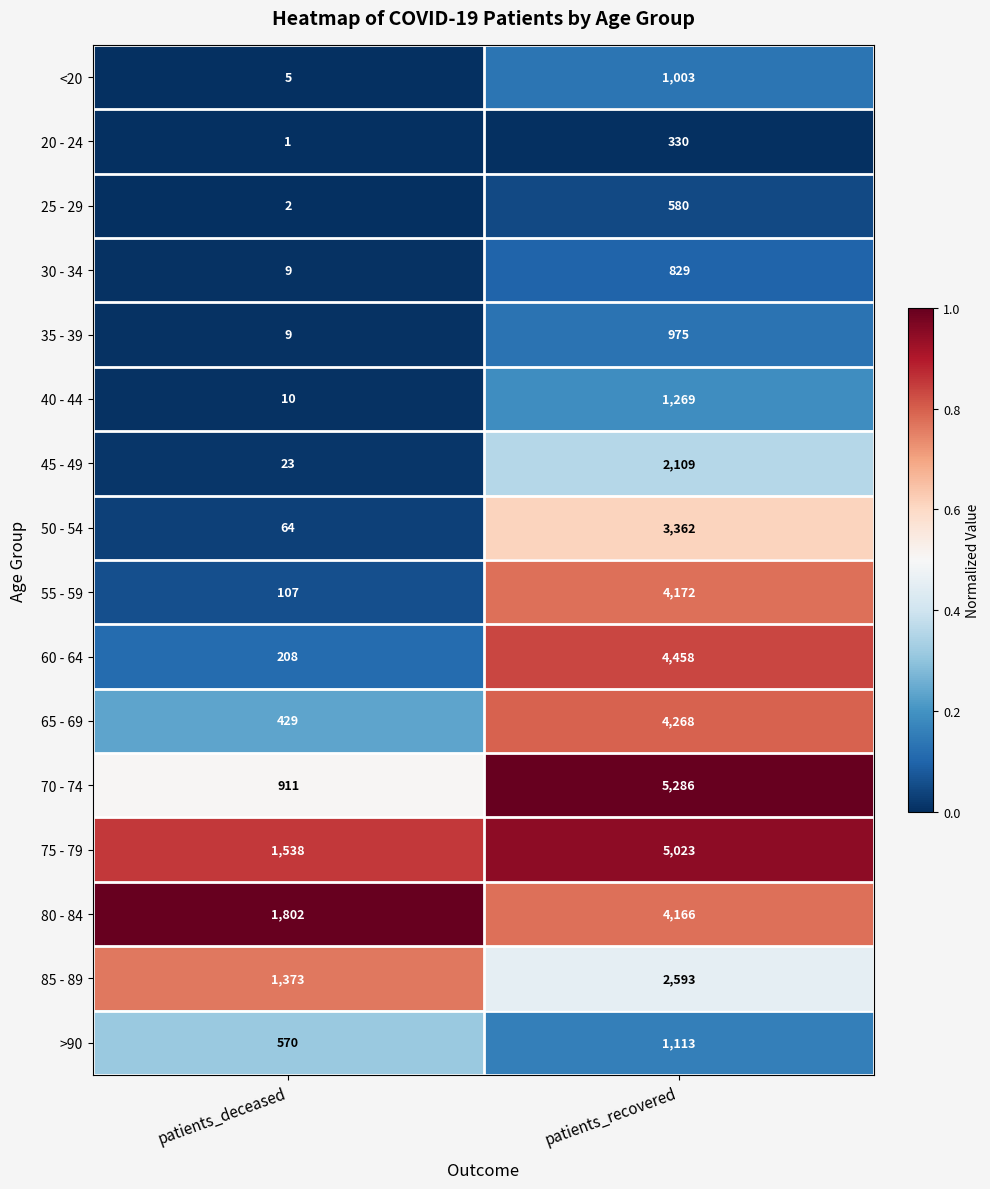

Rank the series by their maximum value, from highest to lowest.

70 - 74, 75 - 79, 60 - 64, 65 - 69, 55 - 59, 80 - 84, 50 - 54, 85 - 89, 45 - 49, 40 - 44, >90, <20, 35 - 39, 30 - 34, 25 - 29, 20 - 24